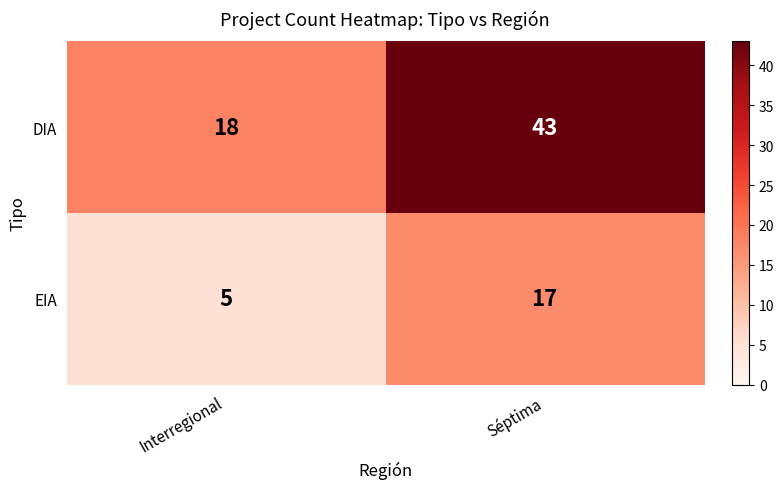

At which label is EIA closest to 11?

Interregional